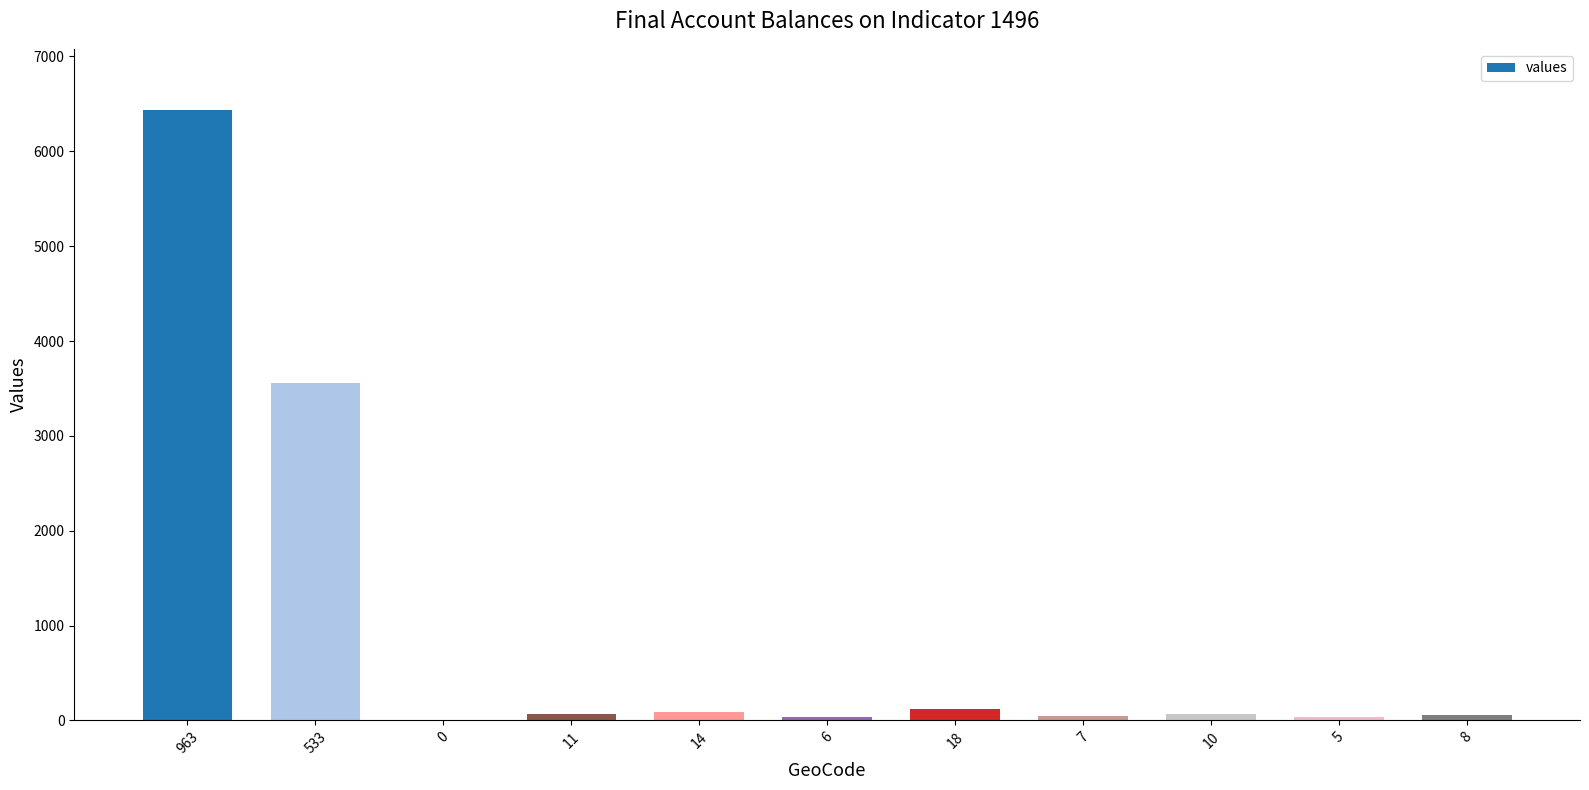

Is it true that the value at 7 is 38?

False